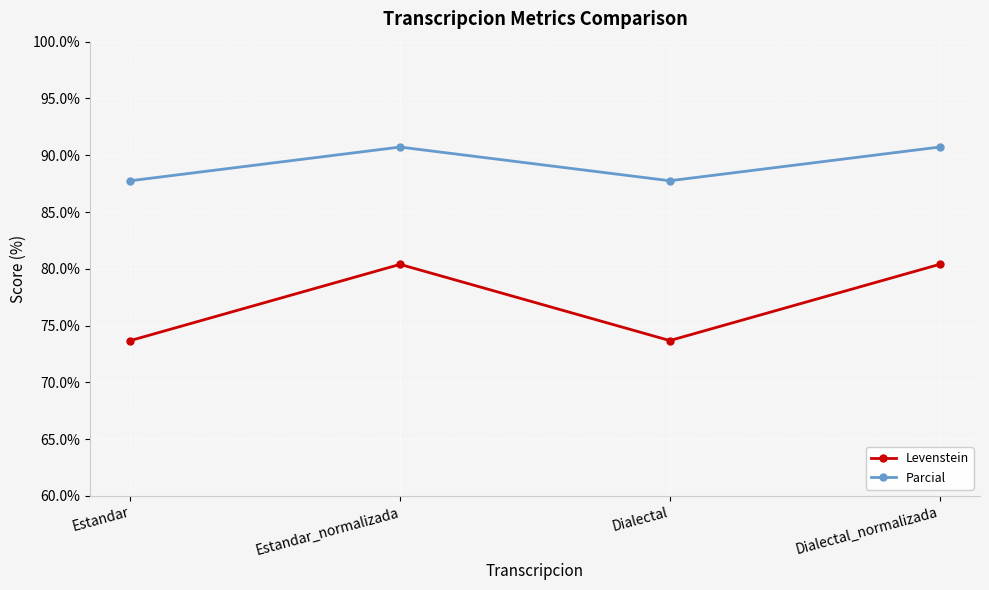

What is the value of the Levenstein point at the 3rd from the left?

73.7